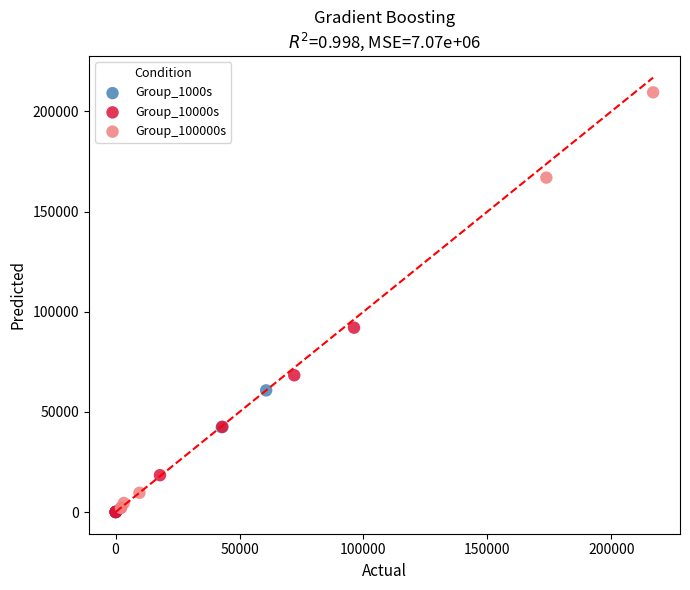

Which series reaches the maximum Y coordinate?

Group_100000s